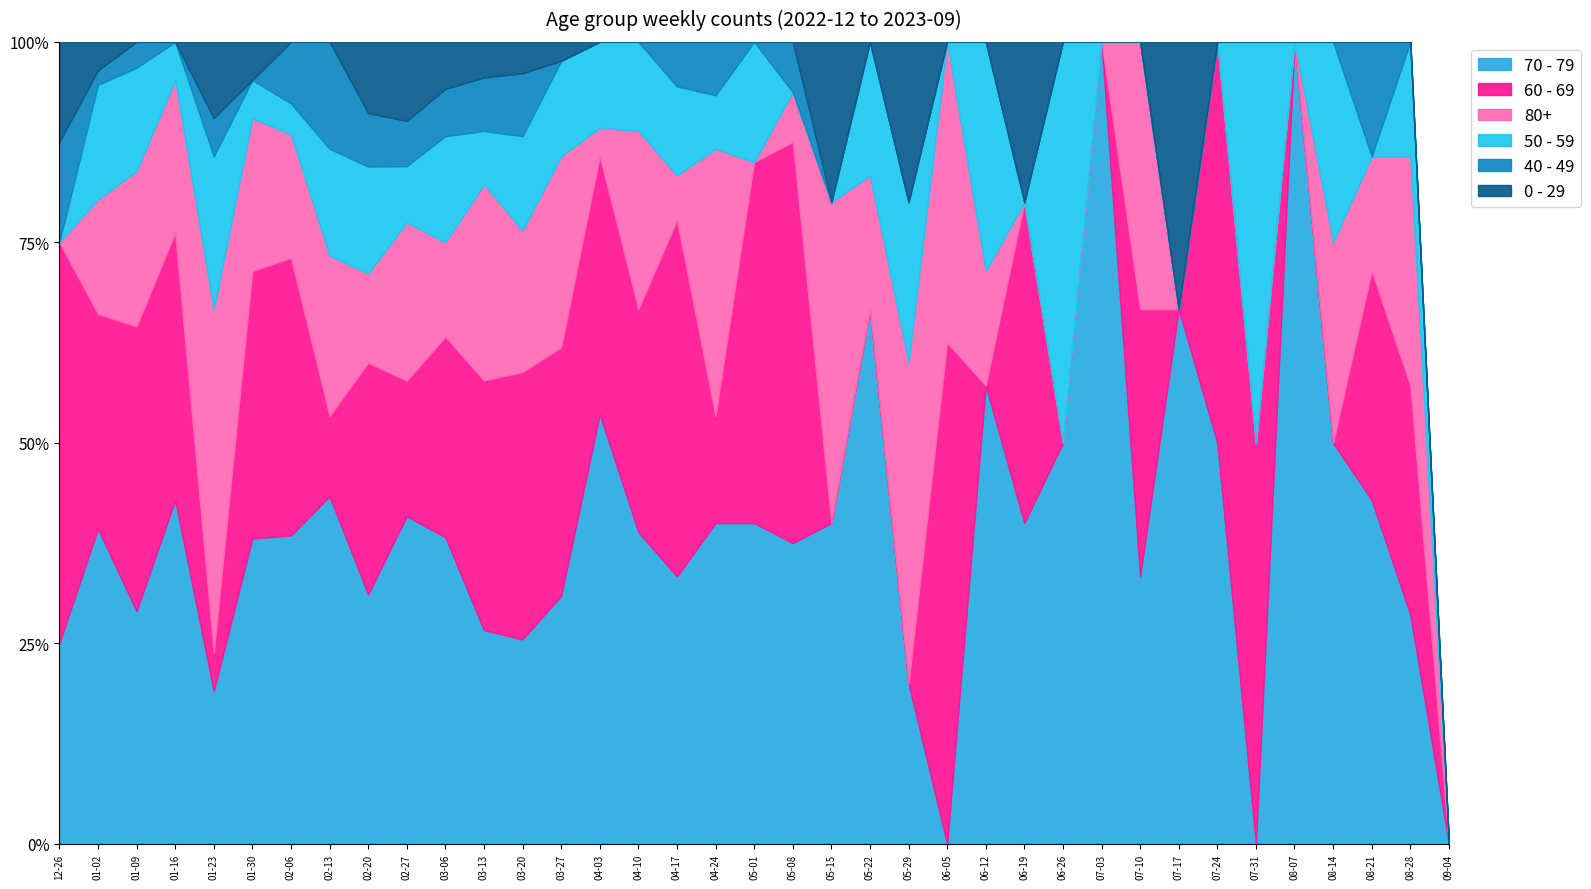

What position from the right is 2023-05-29?

15